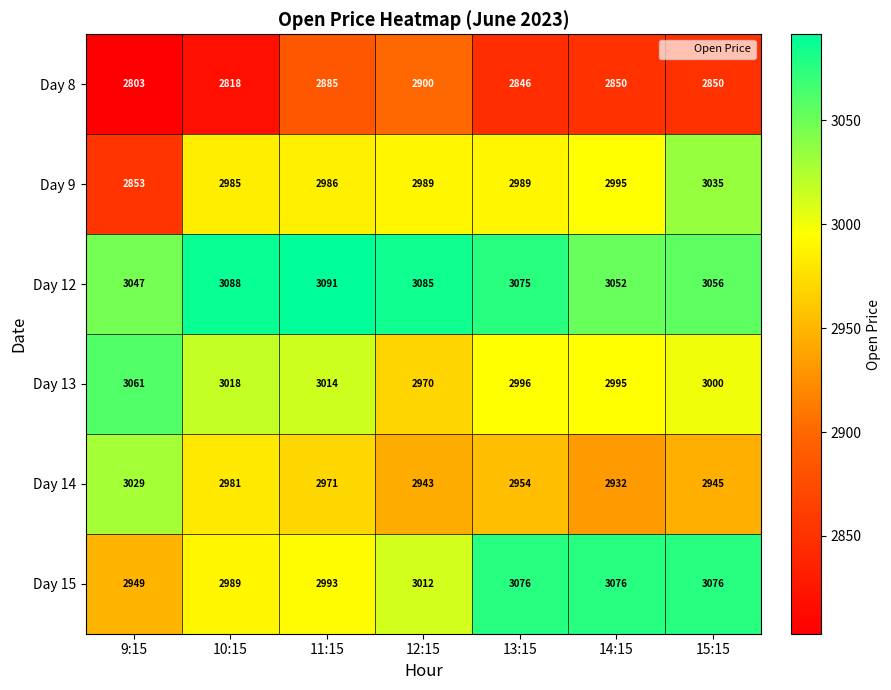

List the series in order of their peak value, highest first.

Day 12, Day 15, Day 13, Day 9, Day 14, Day 8